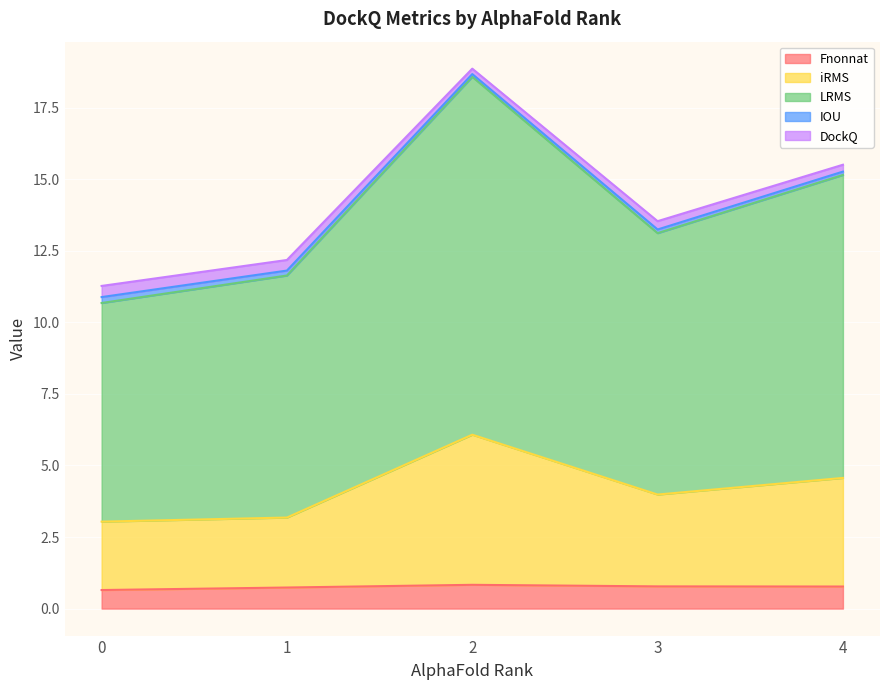

What is the value of the iRMS point at the 3rd from the left?

6.1